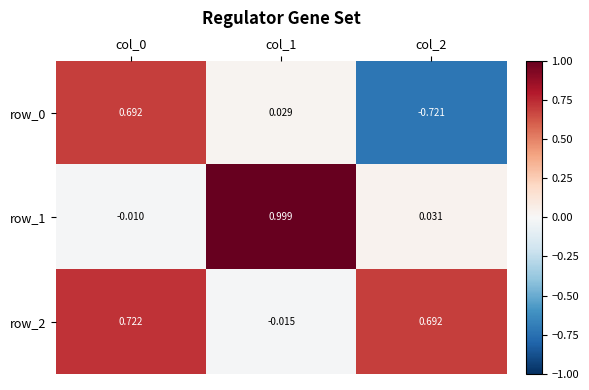

Is the value of row_2 at col_0 greater than the value of row_1 at col_1?

No